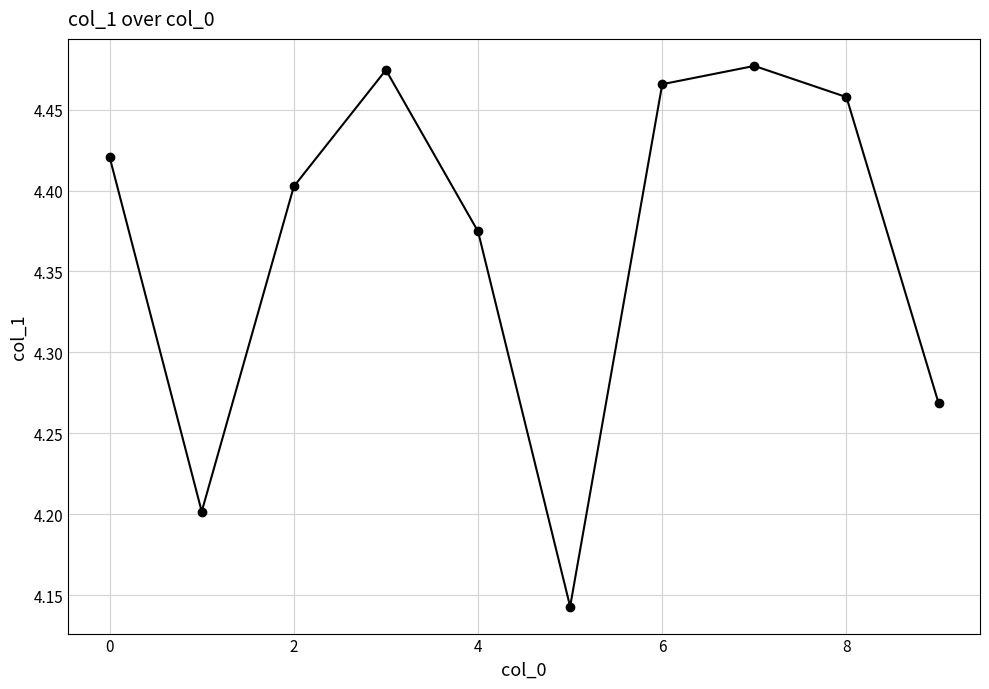

What is the difference between the maximum and second lowest values?

0.3